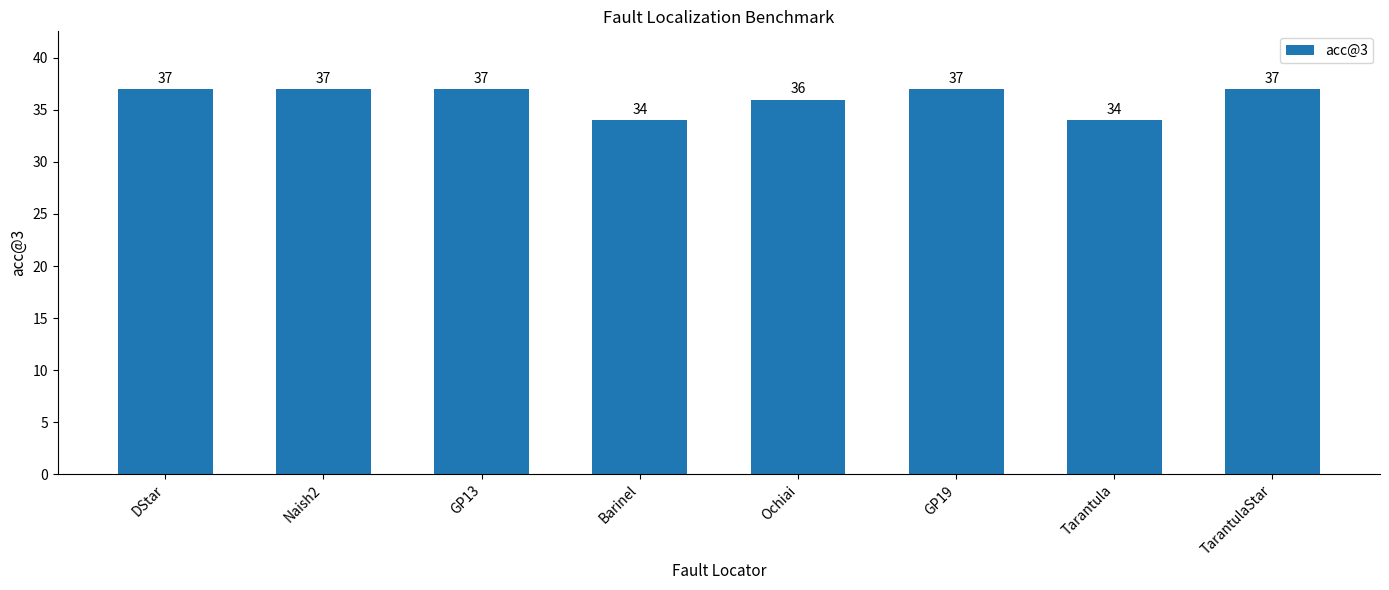

Approximately how many times larger is the value at Ochiai compared to Naish2?

1.0